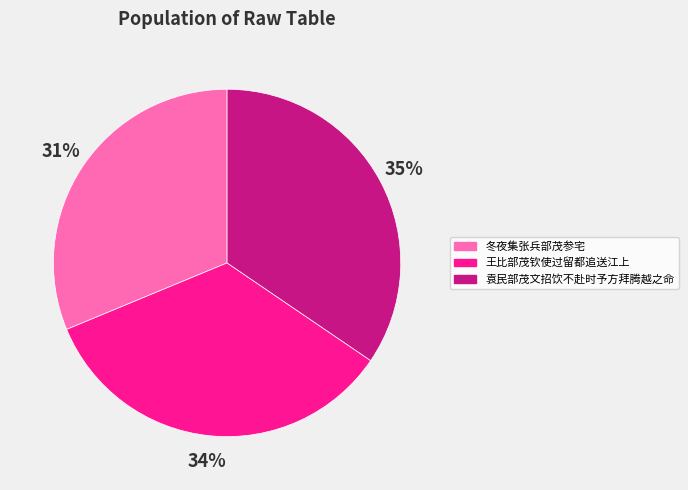

Which has a higher value, 王比部茂钦使过留都追送江上 or 冬夜集张兵部茂参宅?

王比部茂钦使过留都追送江上